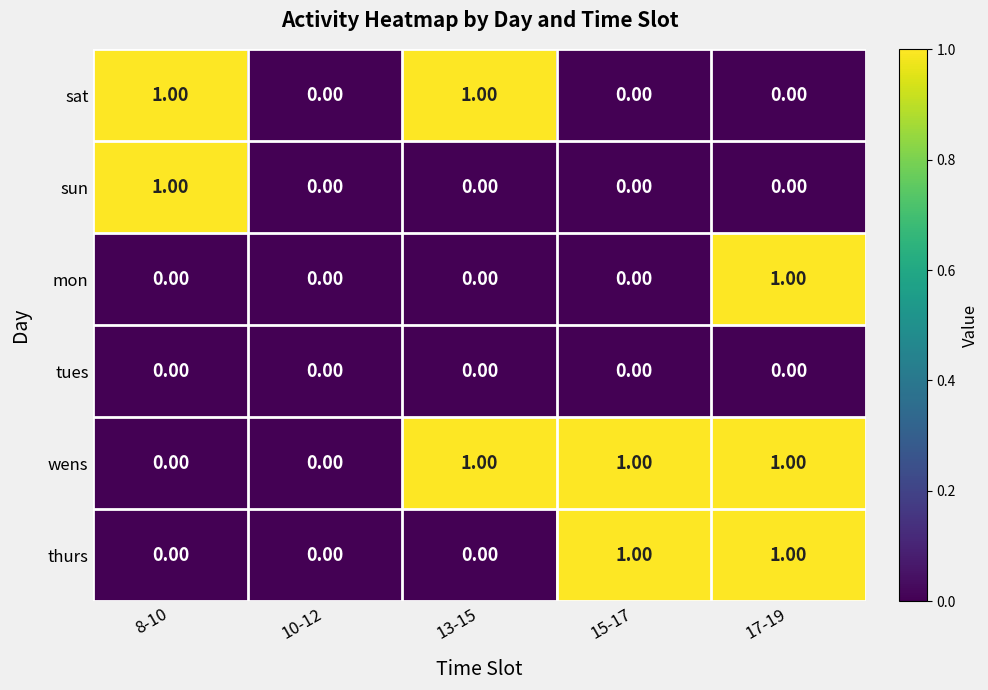

Which series has the largest total across all categories?

wens